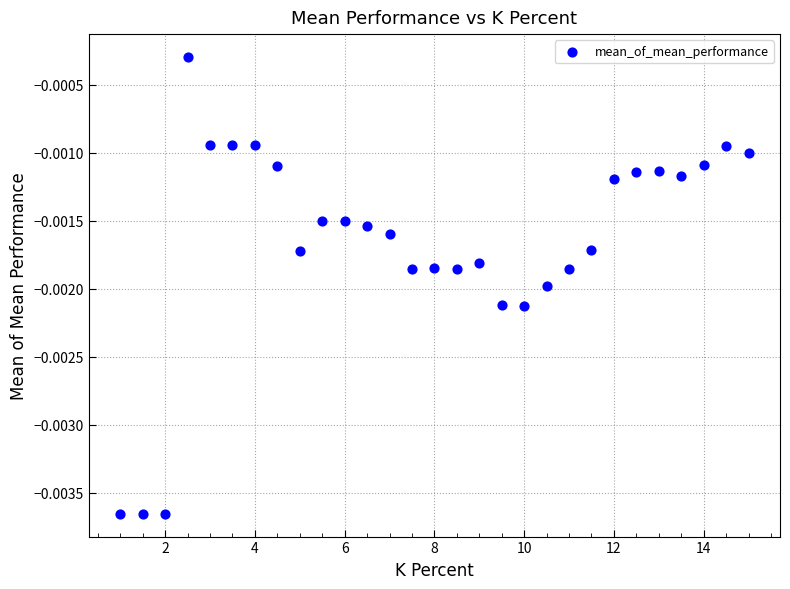

What is the range of X values (max minus min)?

14.0